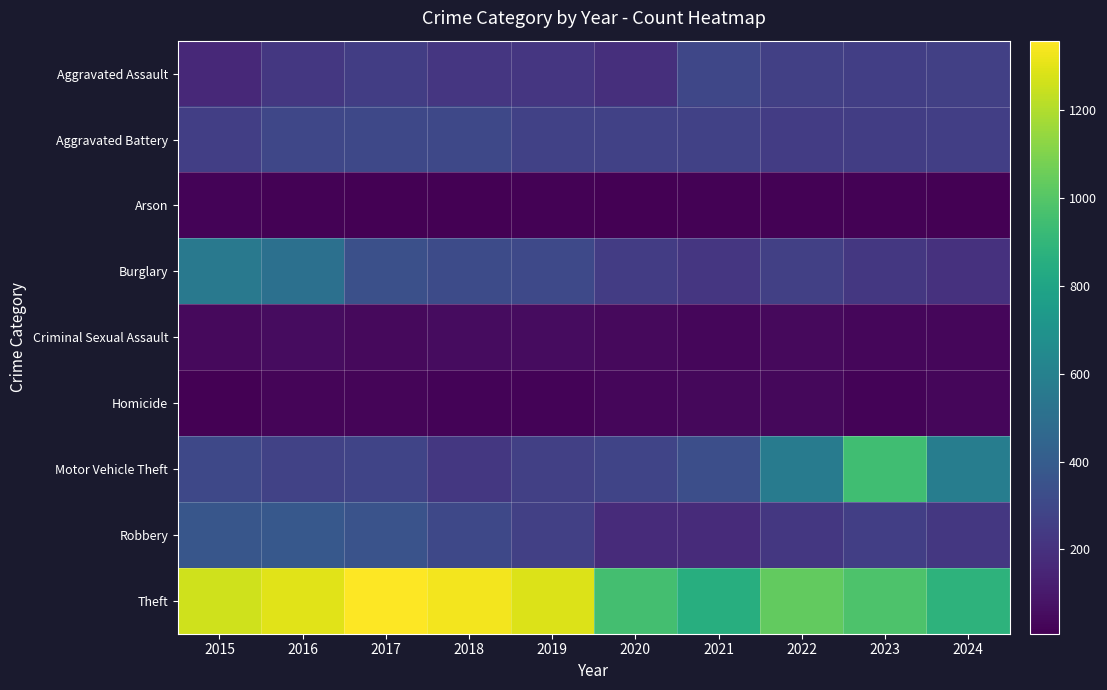

Reading right to left, transcribe all the data shown in this chart.

Aggravated Assault: 2024=265	2023=259	2022=264	2021=295	2020=192	2019=220	2018=220	2017=251	2016=225	2015=164
Aggravated Battery: 2024=257	2023=251	2022=249	2021=270	2020=268	2019=267	2018=302	2017=303	2016=298	2015=259
Arson: 2024=12	2023=15	2022=15	2021=18	2020=12	2019=16	2018=8	2017=12	2016=14	2015=22
Burglary: 2024=199	2023=225	2022=263	2021=220	2020=250	2019=308	2018=319	2017=339	2016=505	2015=552
Criminal Sexual Assault: 2024=31	2023=34	2022=44	2021=33	2020=40	2019=55	2018=51	2017=41	2016=51	2015=43
Homicide: 2024=30	2023=22	2022=35	2021=38	2020=34	2019=21	2018=23	2017=27	2016=28	2015=13
Motor Vehicle Theft: 2024=583	2023=943	2022=569	2021=332	2020=287	2019=262	2018=225	2017=285	2016=272	2015=299
Robbery: 2024=229	2023=257	2022=227	2021=175	2020=174	2019=263	2018=302	2017=356	2016=381	2015=372
Theft: 2024=882	2023=980	2022=1032	2021=856	2020=954	2019=1288	2018=1337	2017=1359	2016=1297	2015=1263